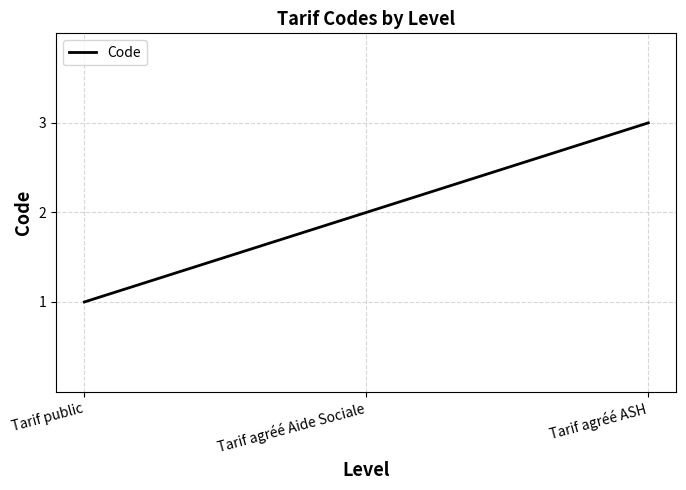

How many categories are shown in the chart?

3